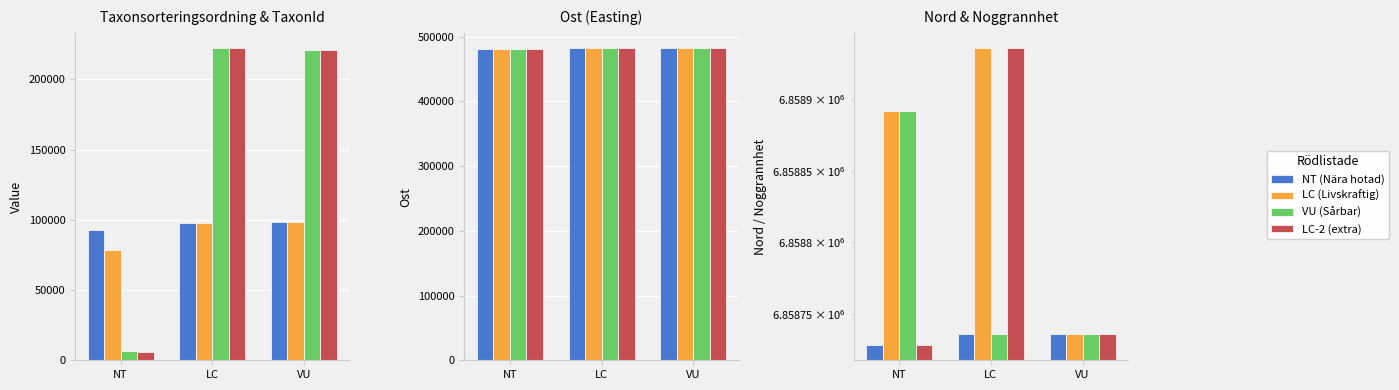

What is the total value across all series at NT?

27435240